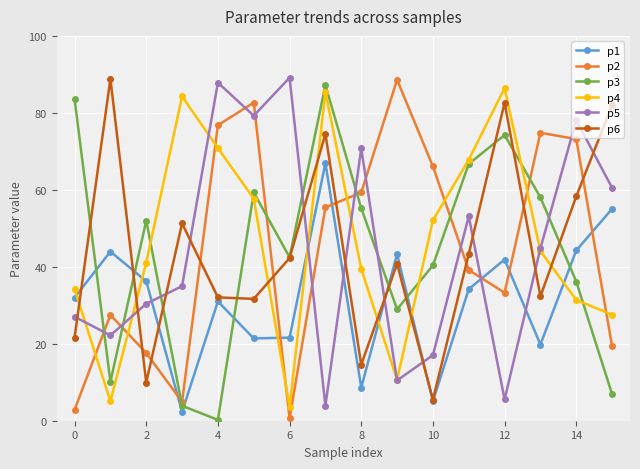

Which series has the largest total across all categories?

p4